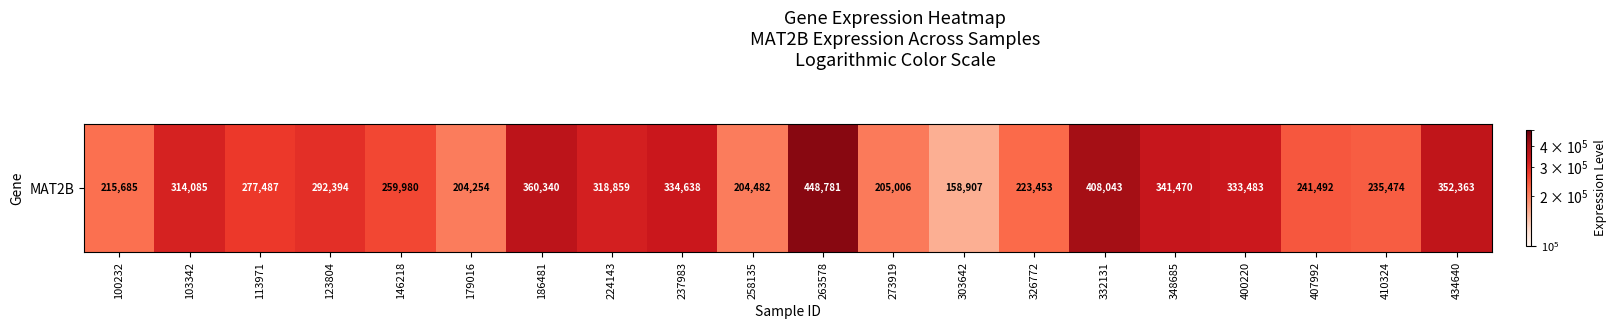

At which category does the chart reach its minimum across all series?

303642